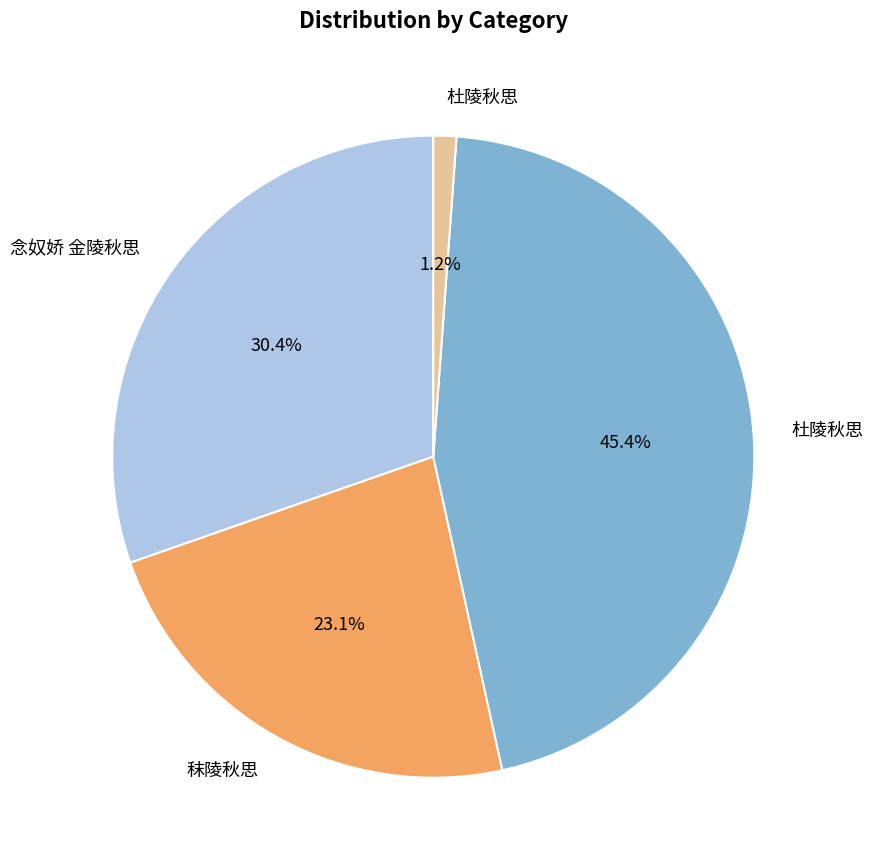

Does any single category account for the majority?

No